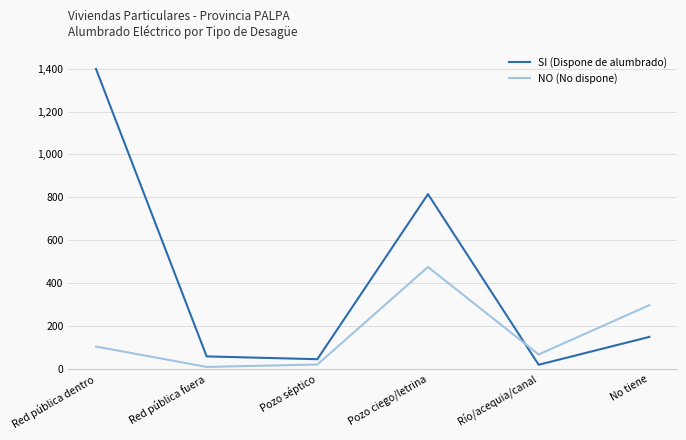

True or false: NO (No dispone) and SI (Dispone de alumbrado) cross at least once.

True